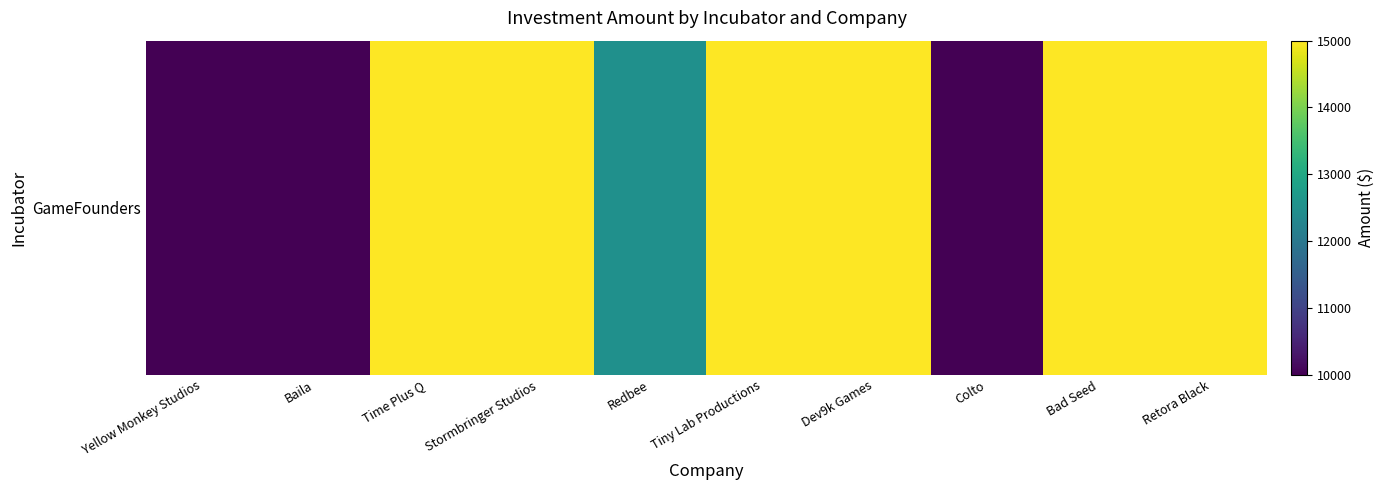

Rank the categories by value from highest to lowest.

Time Plus Q, Stormbringer Studios, Tiny Lab Productions, Dev9k Games, Bad Seed, Retora Black, Redbee, Yellow Monkey Studios, Baila, Colto